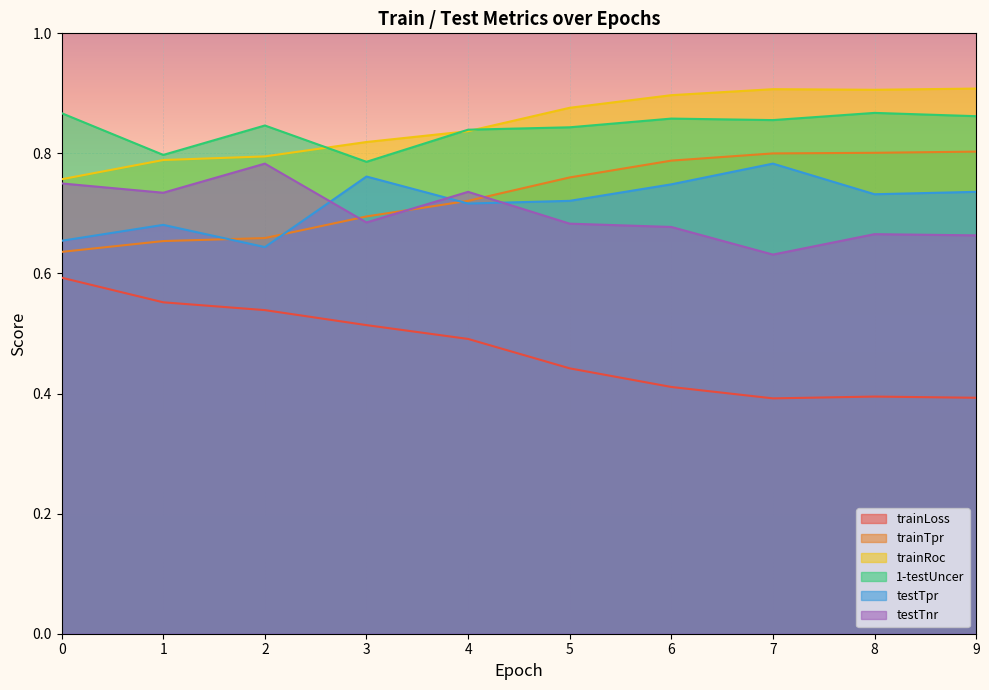

How many categories are shown in the chart?

10